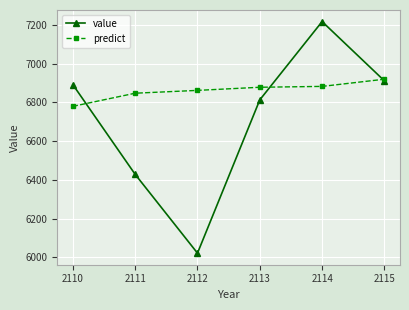

True or false: value and predict cross at least once.

True